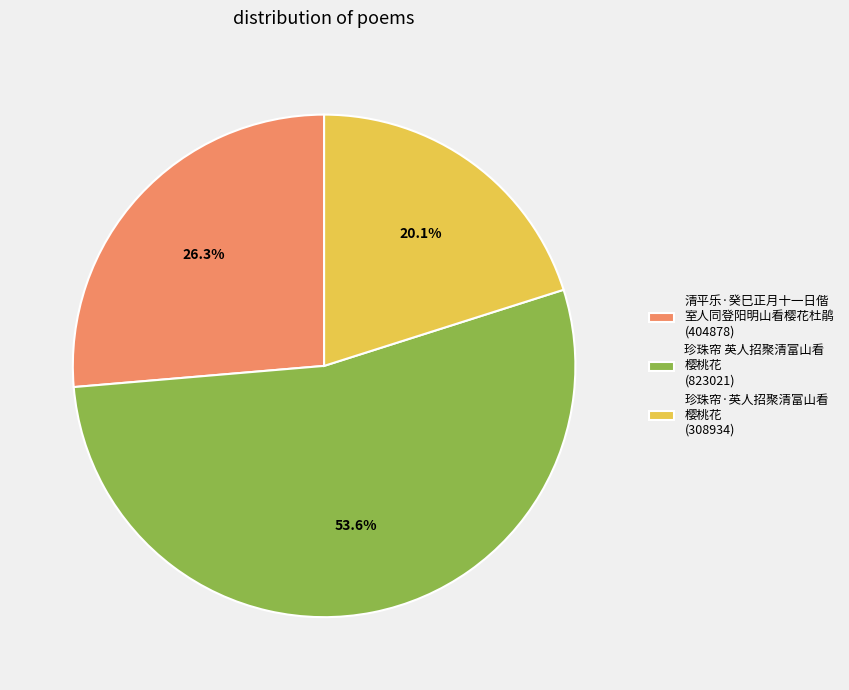

To the nearest percent, what is the average slice percentage?

33%